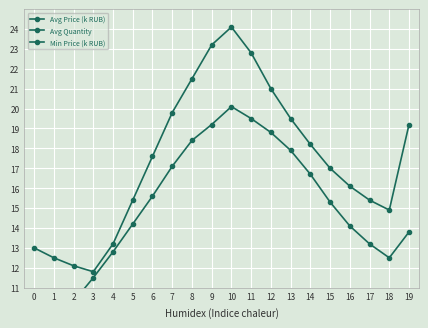

What is the spread (max minus min) of values at 13?

13.1